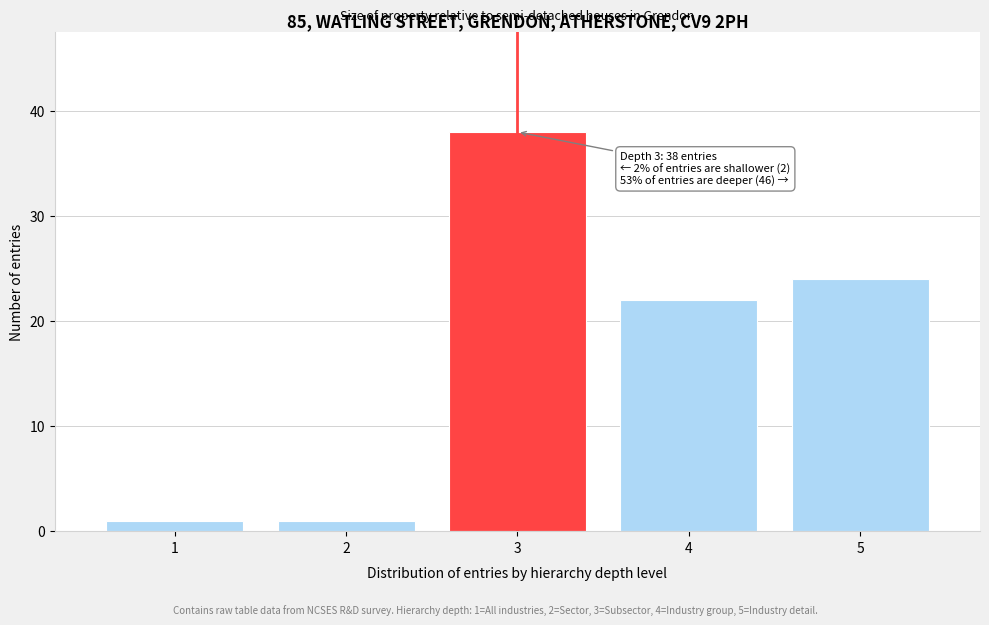

Over which range of the x-axis is the bar tallest?

2.5 to 3.5